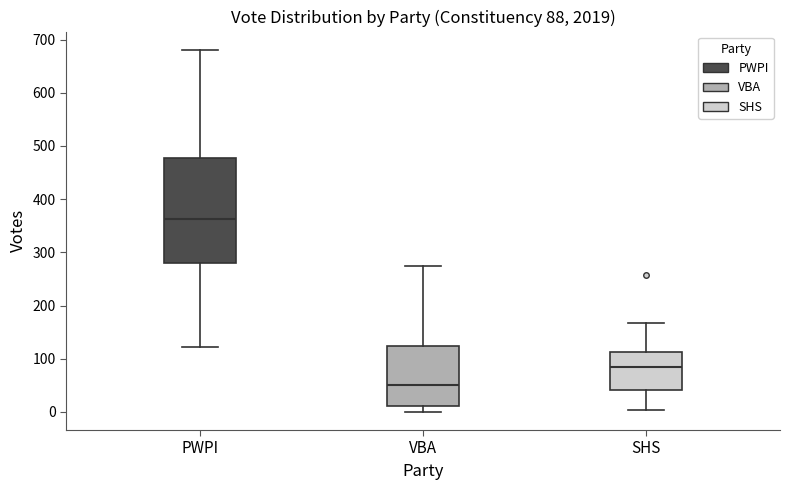

Which box is the tallest, from its lower edge to its upper edge?

PWPI